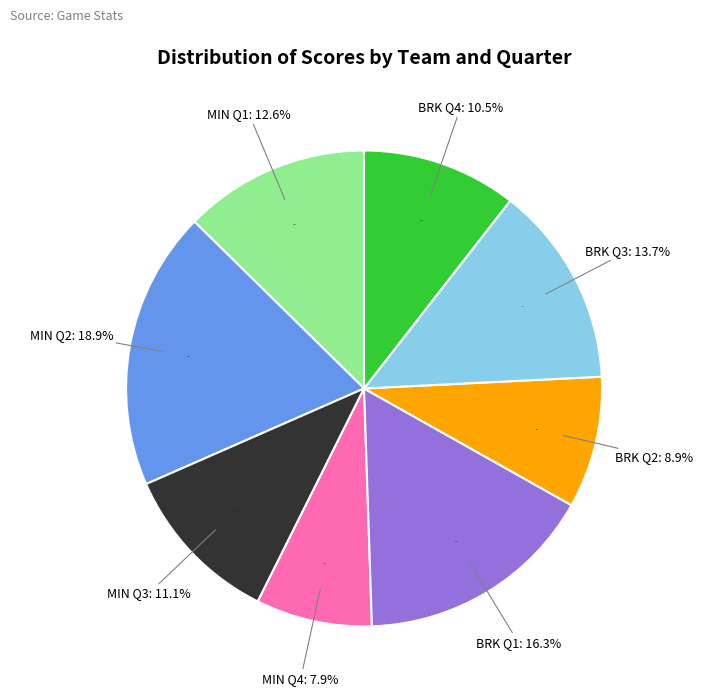

Is MIN Q4 the majority of the pie?

No